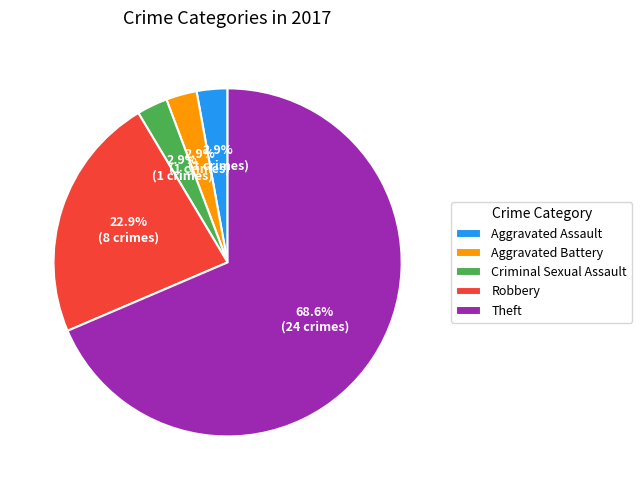

True or false: Robbery accounts for 23% of the total.

True